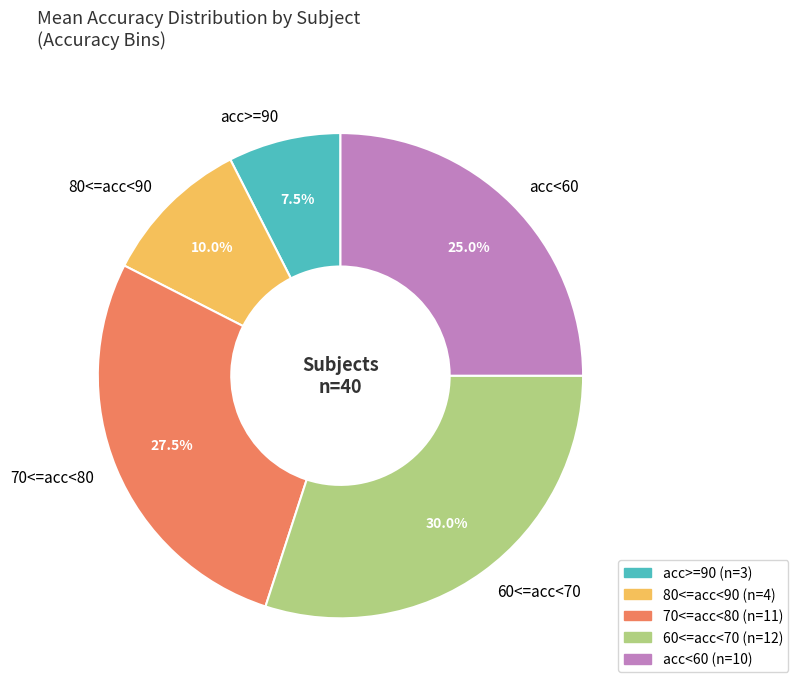

Is there a majority slice in this chart?

No